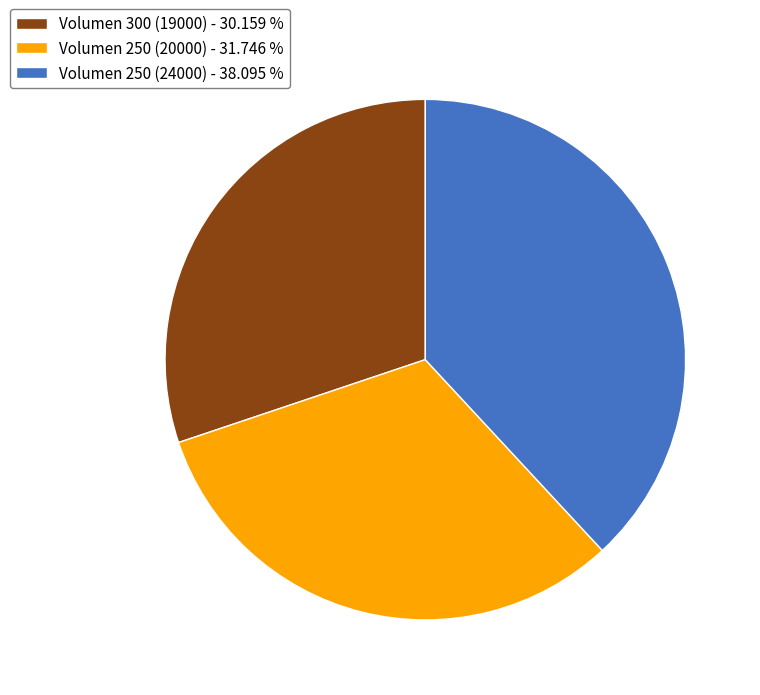

Do Volumen 300 (19000) - 30.159 % and Volumen 250 (20000) - 31.746 % together represent more than half of the pie?

Yes